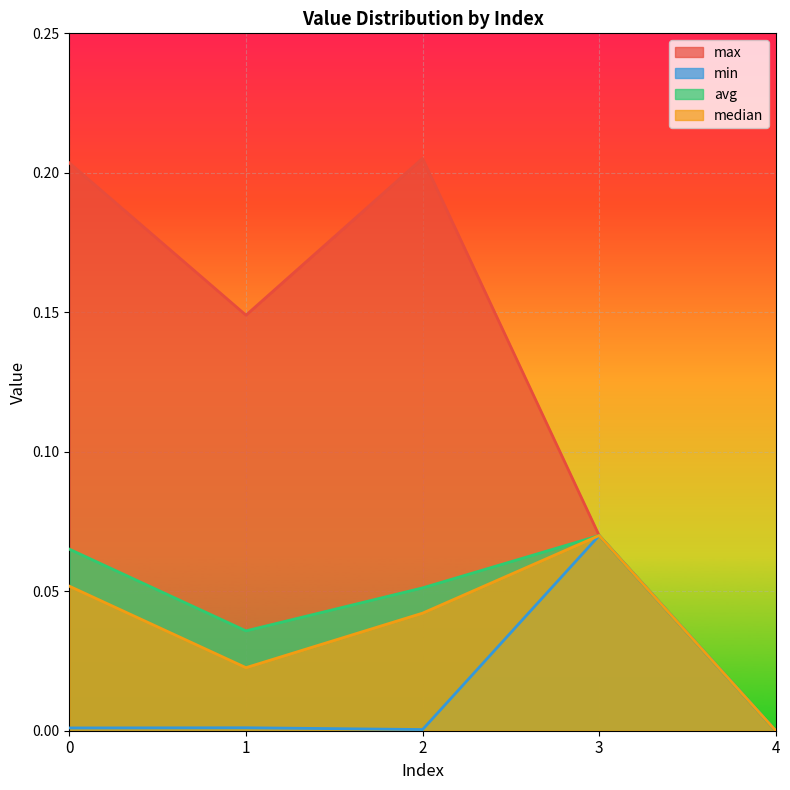

What is the difference between the maximum and minimum values in the max series?

0.2